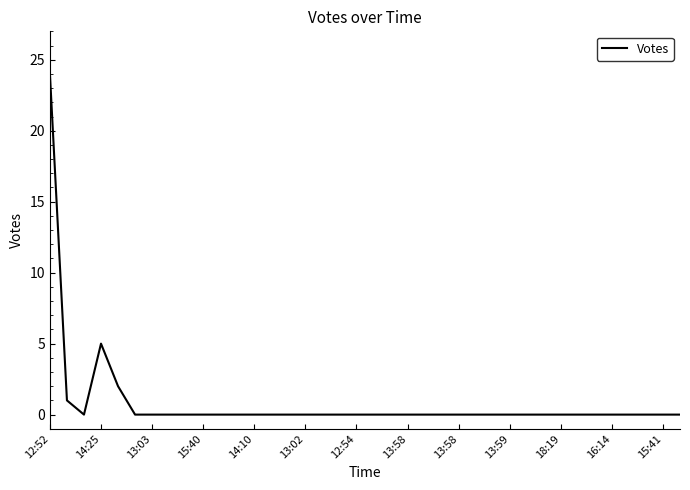

What is the greatest value displayed?

24